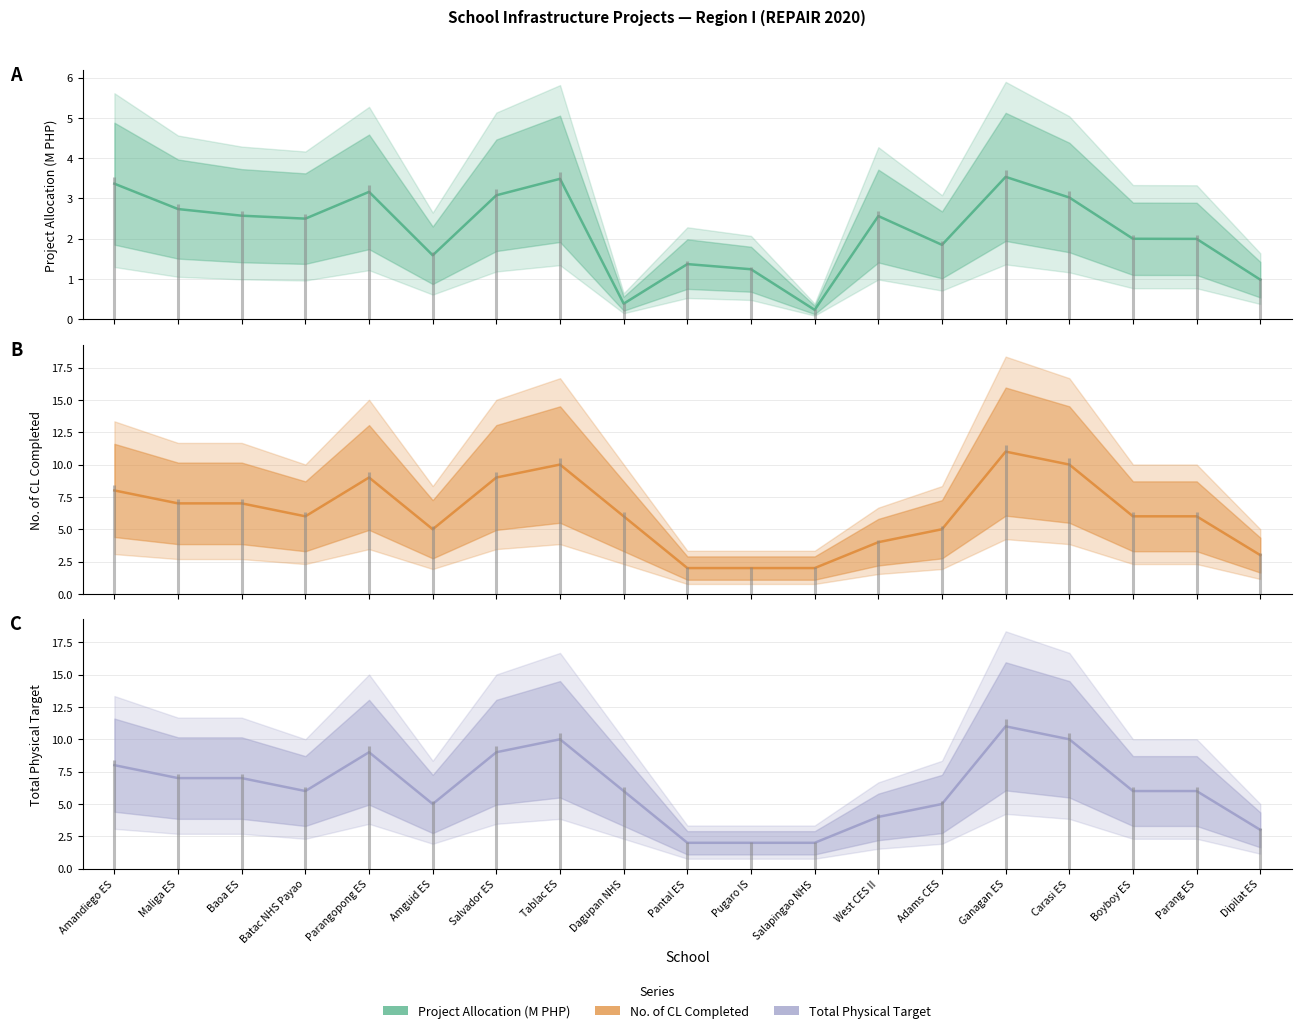

At how many categories does at least one series exceed 9?

3